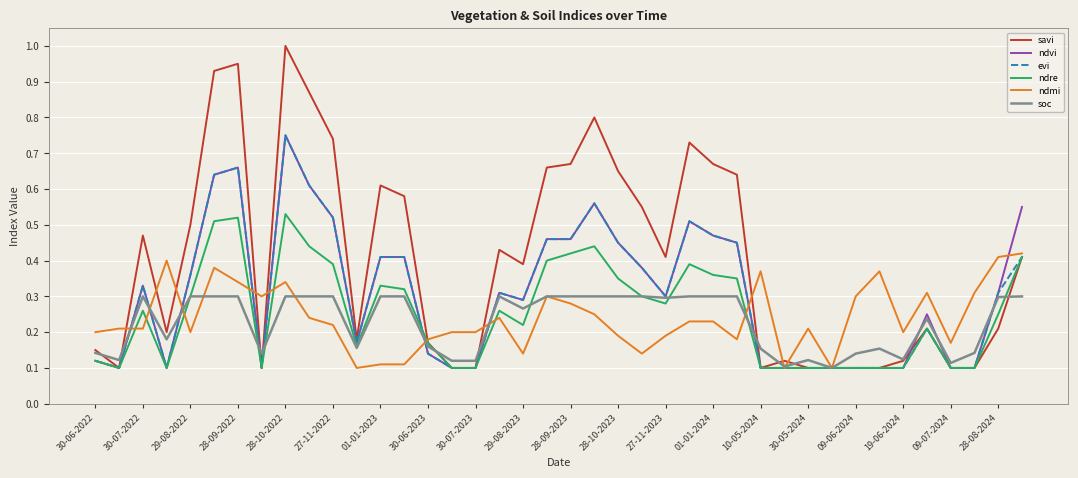

Which series has the largest range (max minus min)?

savi